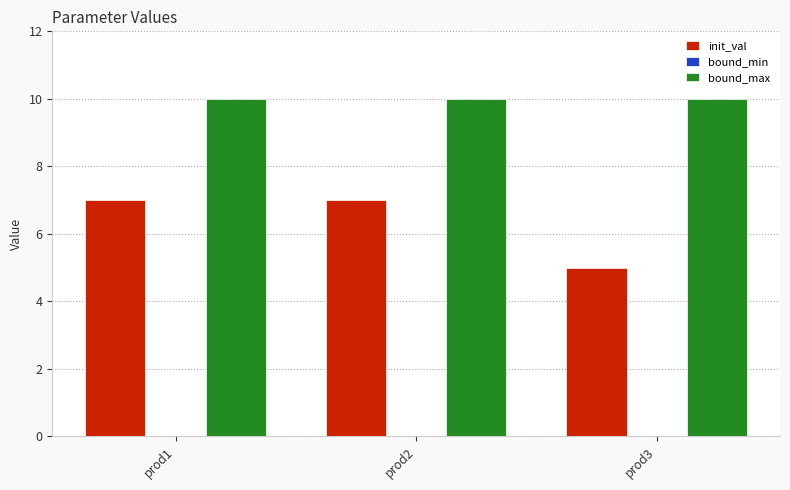

Read the init_val value at prod2.

7